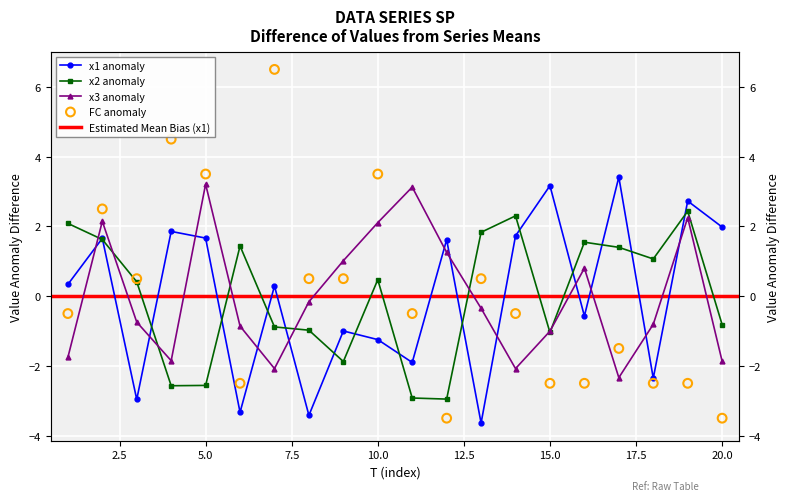

Which series reaches the maximum Y coordinate?

FC